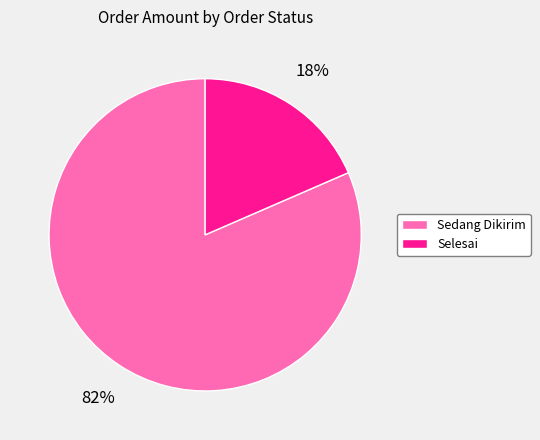

True or false: Selesai accounts for 18% of the total.

True